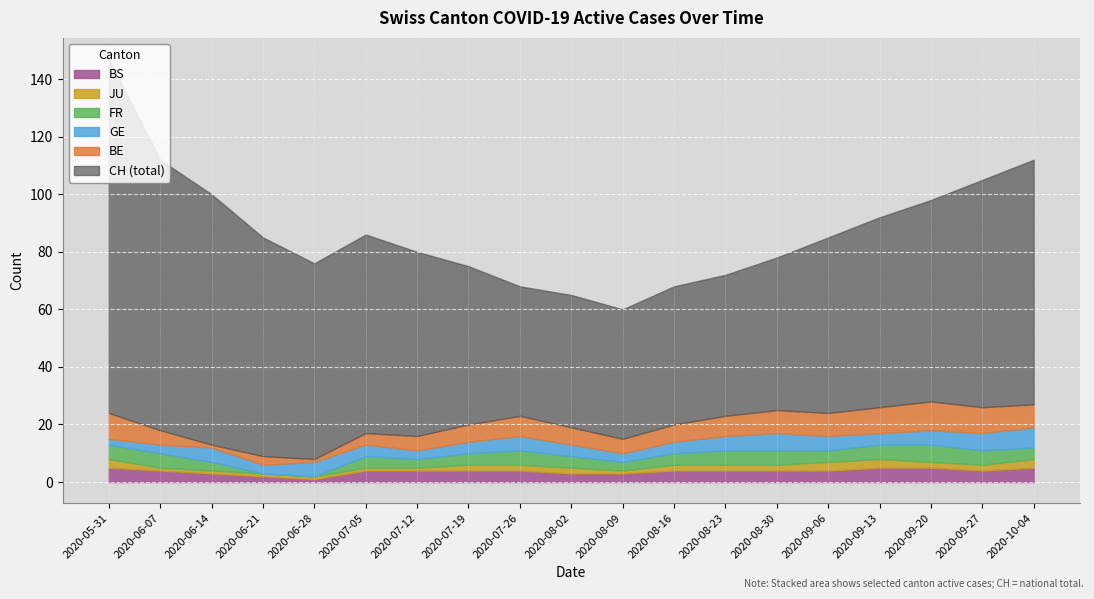

How many interior local valleys does the CH series have?

2